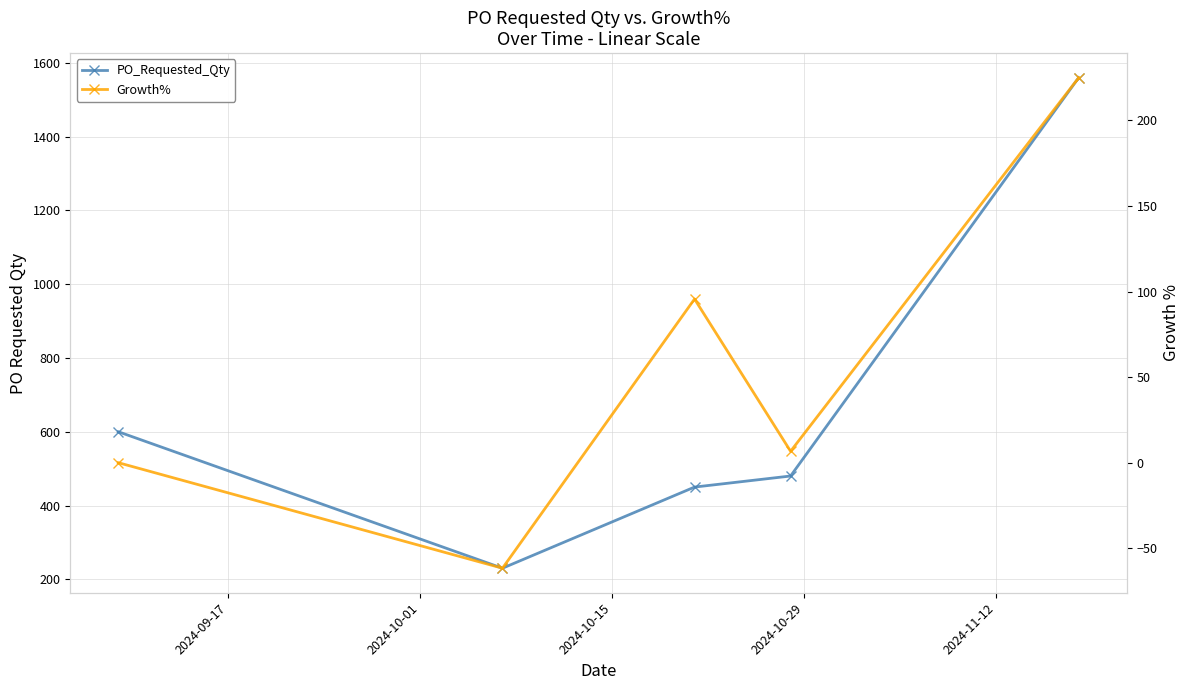

In PO_Requested_Qty, how many points are lower than both neighbors (excluding endpoints)?

1